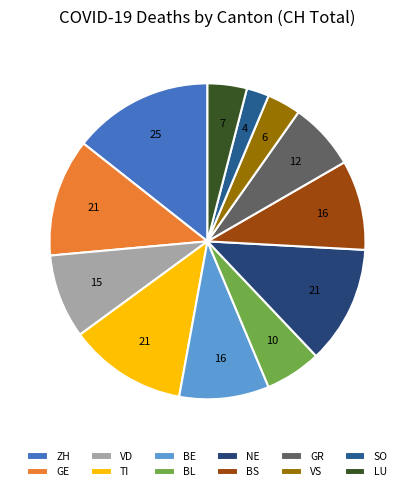

Does any single category account for the majority?

No